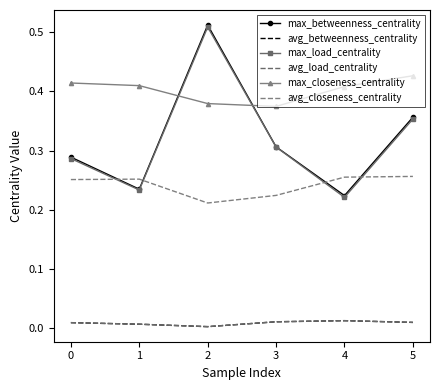

List the labels in order of avg_betweenness_centrality value, smallest first.

2, 1, 0, 5, 3, 4